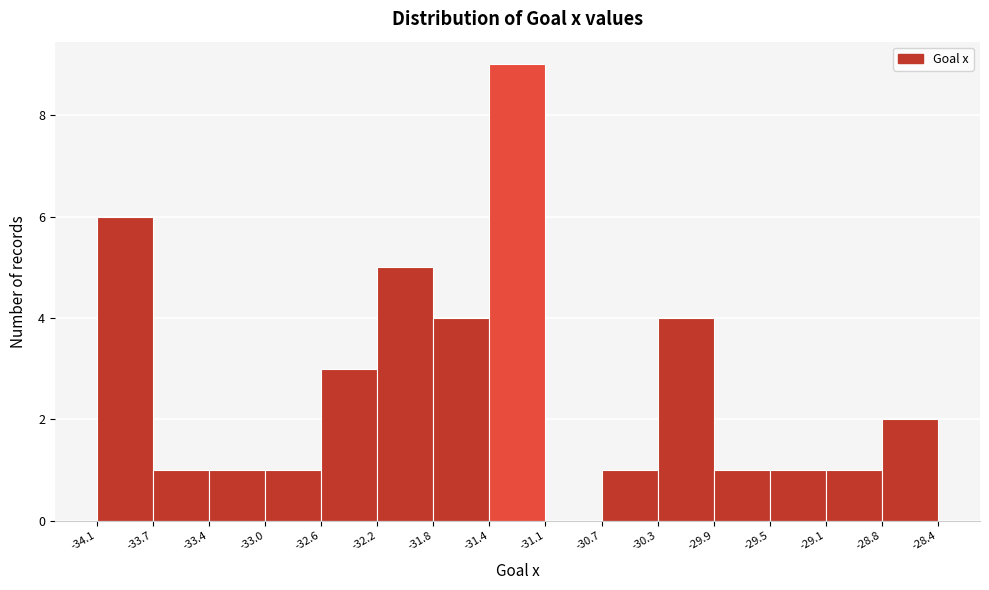

Reading left to right, transcribe this chart: for each bar, give the range it covers on the x-axis and its height. The values are not printed on the chart, so give them approximately, as read against the axis.

-34.1 to -33.7: 6
-33.7 to -33.4: 1
-33.4 to -33.0: 1
-33.0 to -32.6: 1
-32.6 to -32.2: 3
-32.2 to -31.8: 5
-31.8 to -31.4: 4
-31.4 to -31.1: 9
-31.1 to -30.7: 0
-30.7 to -30.3: 1
-30.3 to -29.9: 4
-29.9 to -29.5: 1
-29.5 to -29.1: 1
-29.1 to -28.8: 1
-28.8 to -28.4: 2